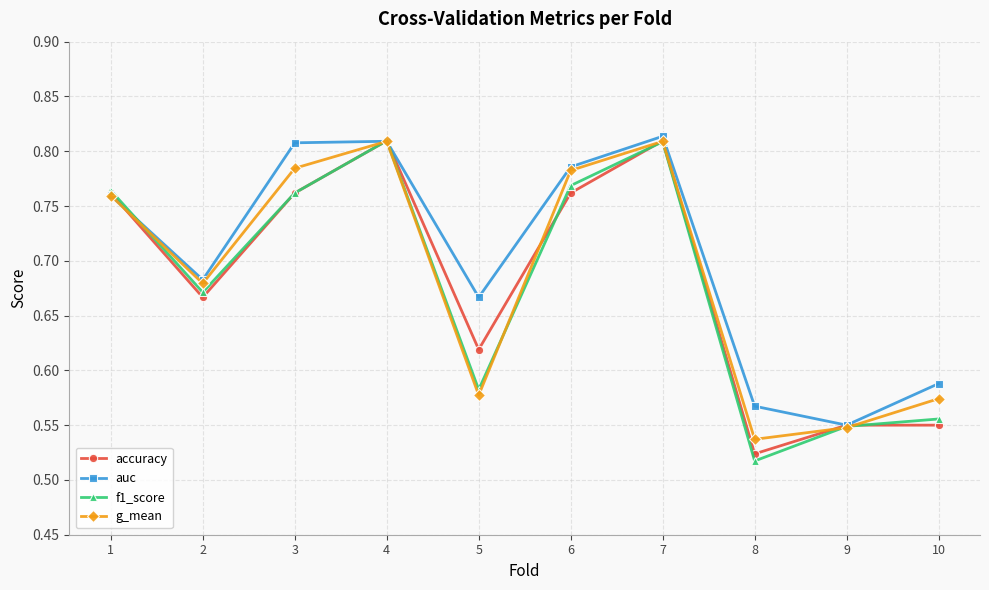

Count the f1_score values in the range 0 to 1.

10